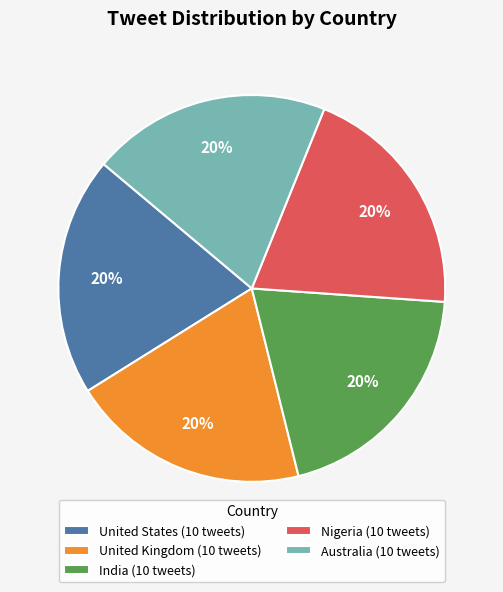

To the nearest percent, what is the combined percentage of India (10 tweets) and United Kingdom (10 tweets)?

40%